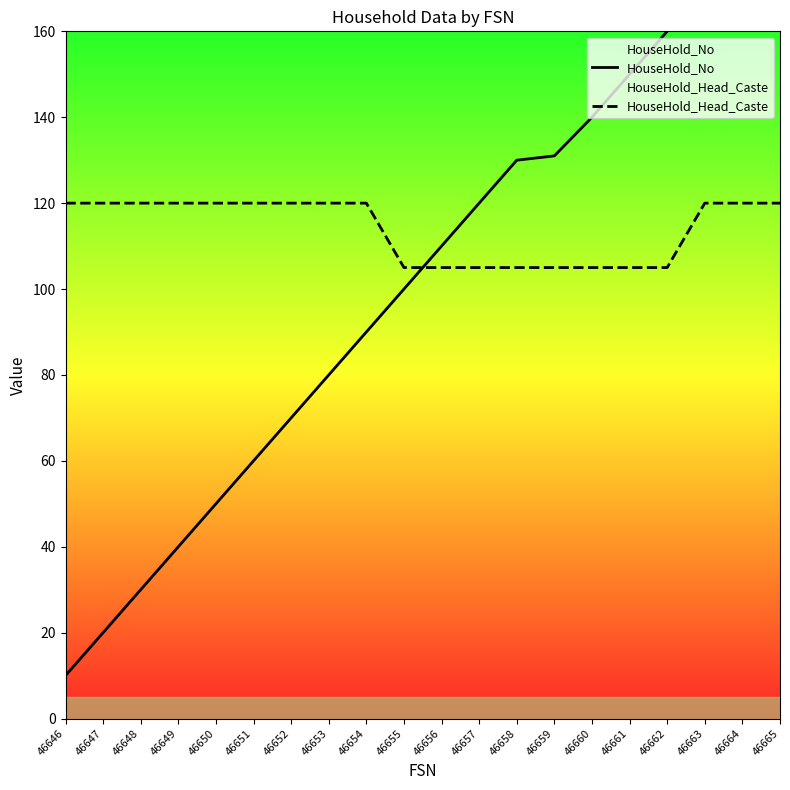

How many data points in HouseHold_Head_Caste are less than 120?

8